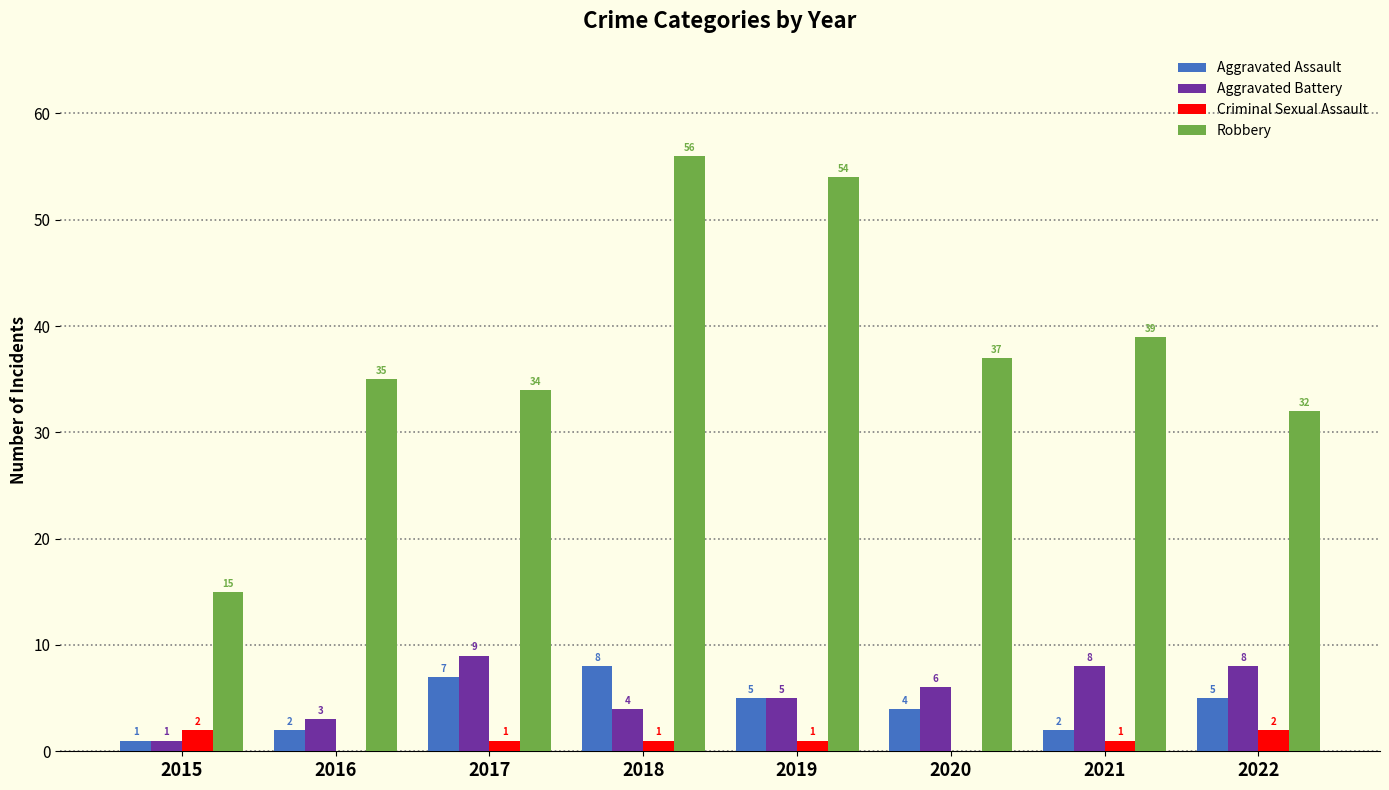

At which category is the sum across all series the highest?

2018